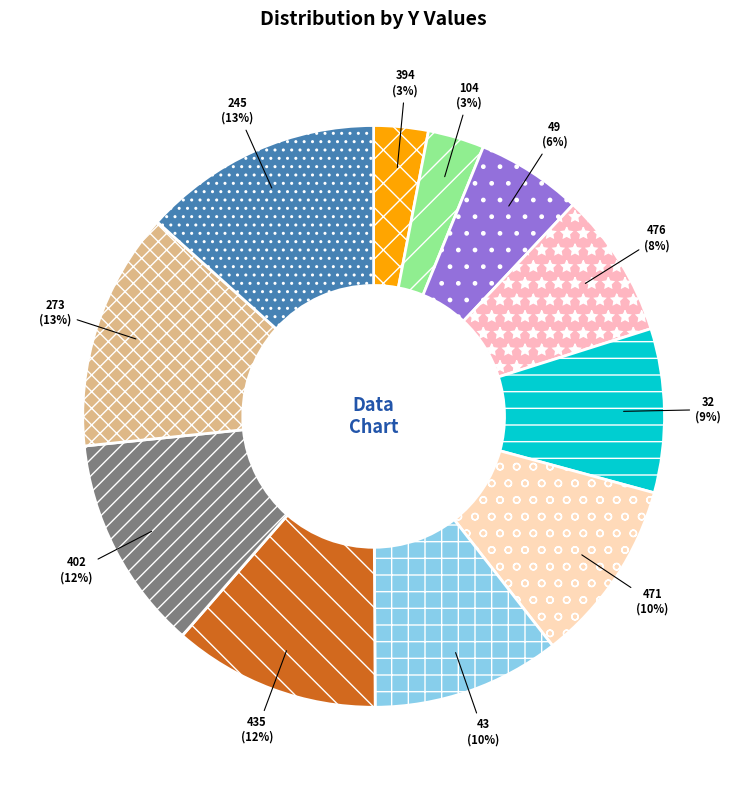

How many segments does this pie chart have?

11